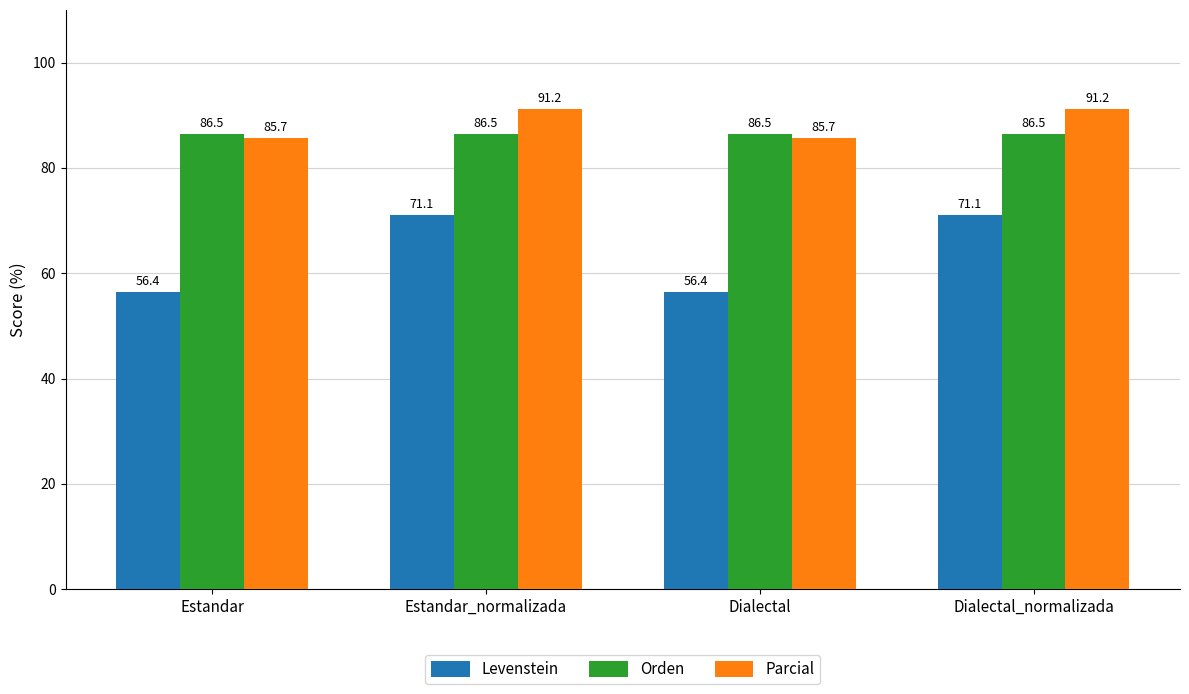

What is the sum of all Orden values?

345.9